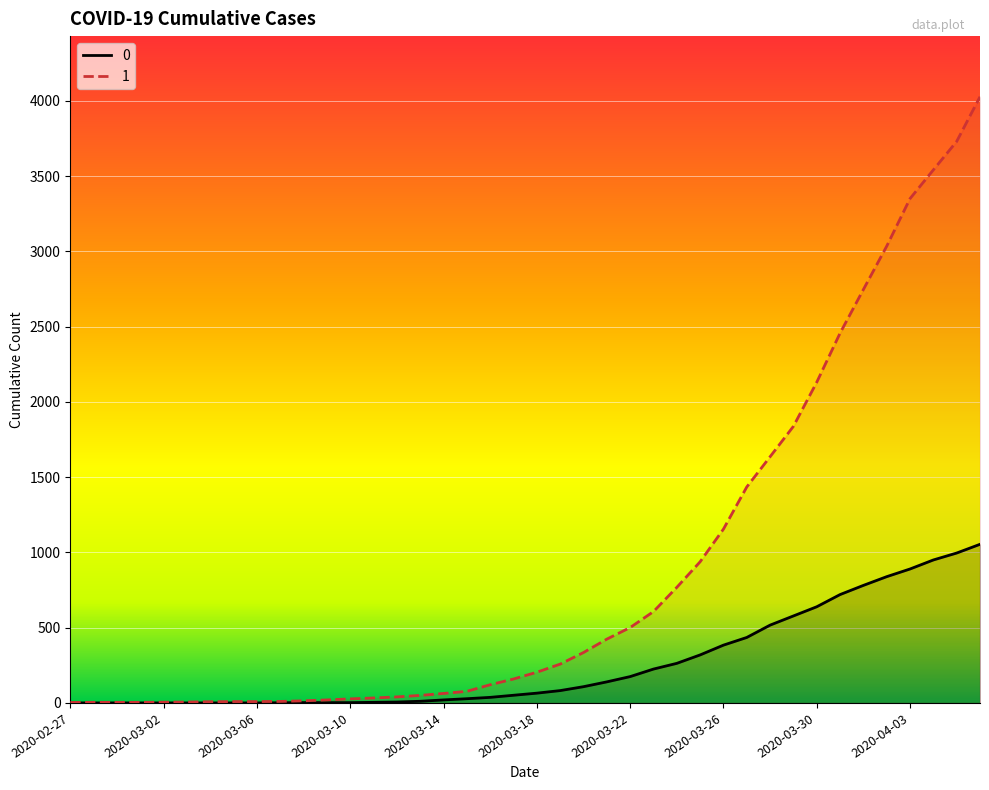

Read the 1 value at 2020-03-27, to the nearest 50.

1450